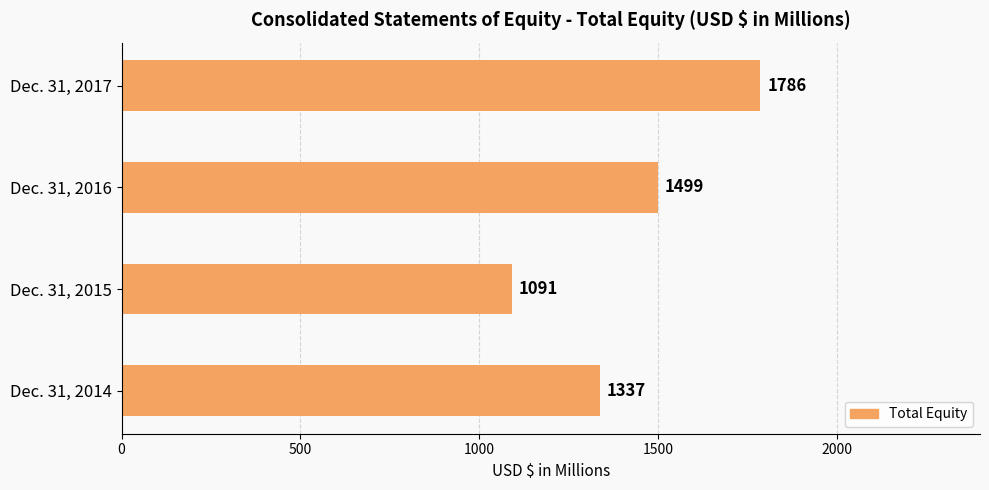

What is the average value?

1428